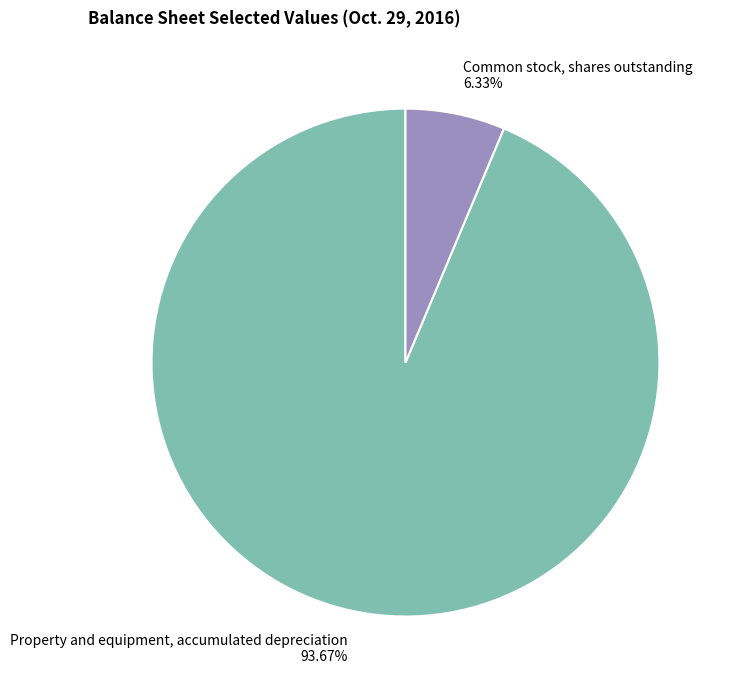

How many slices are in this pie chart?

2